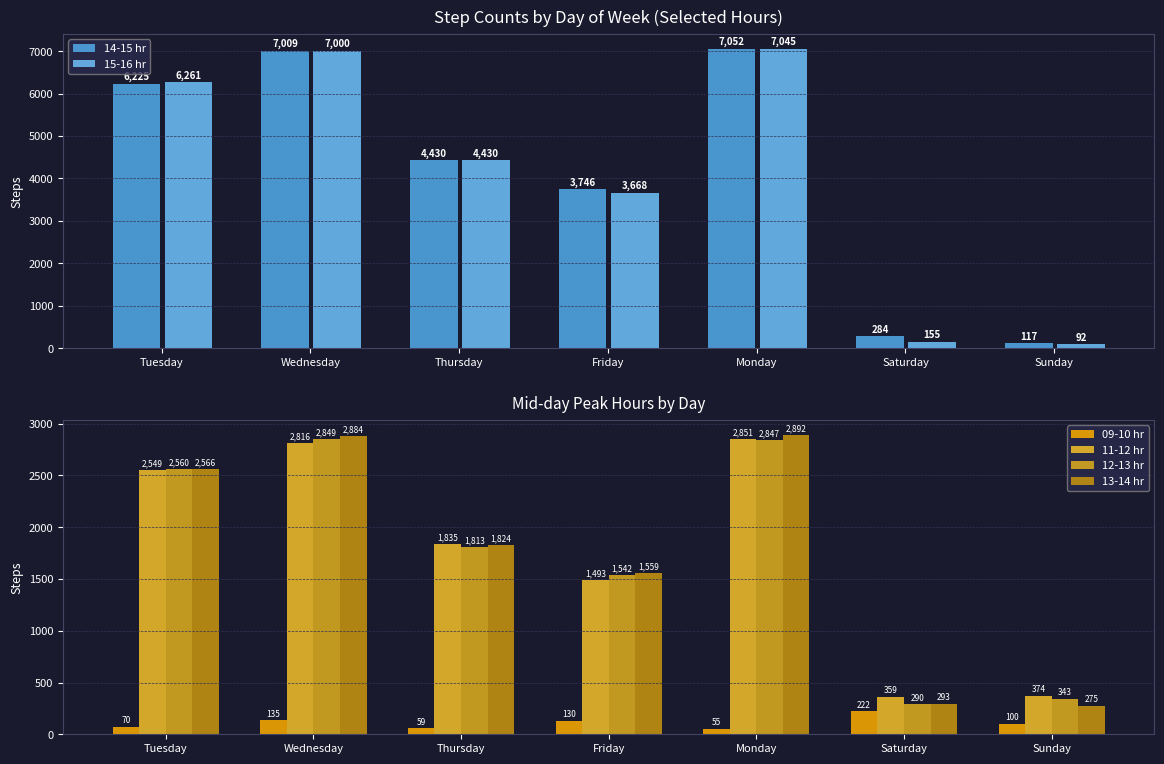

What is the sum of the 15-16 hr values at Wednesday and Monday?

14045